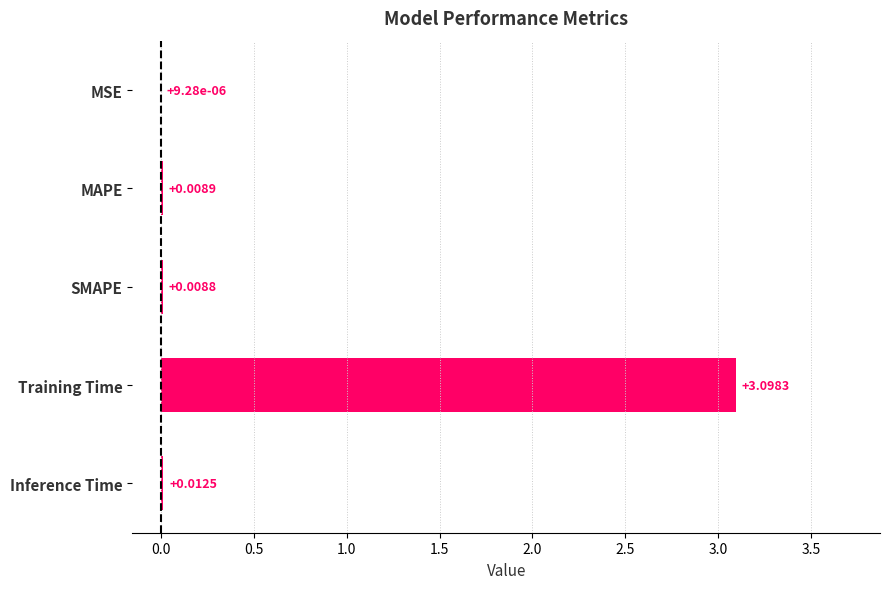

Which has a higher value, MAPE or SMAPE?

MAPE